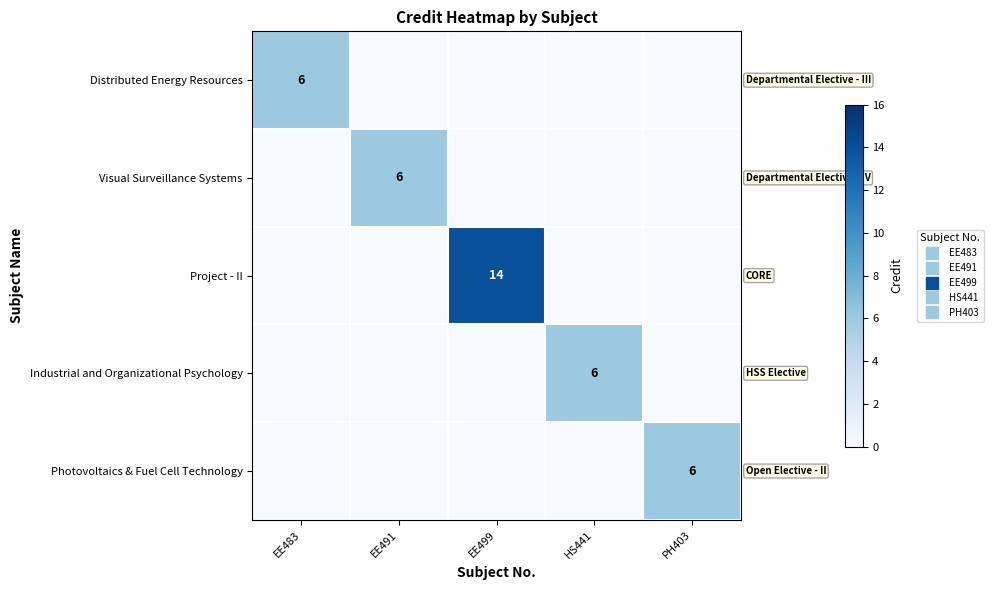

Which series has the largest total across all categories?

Project - II